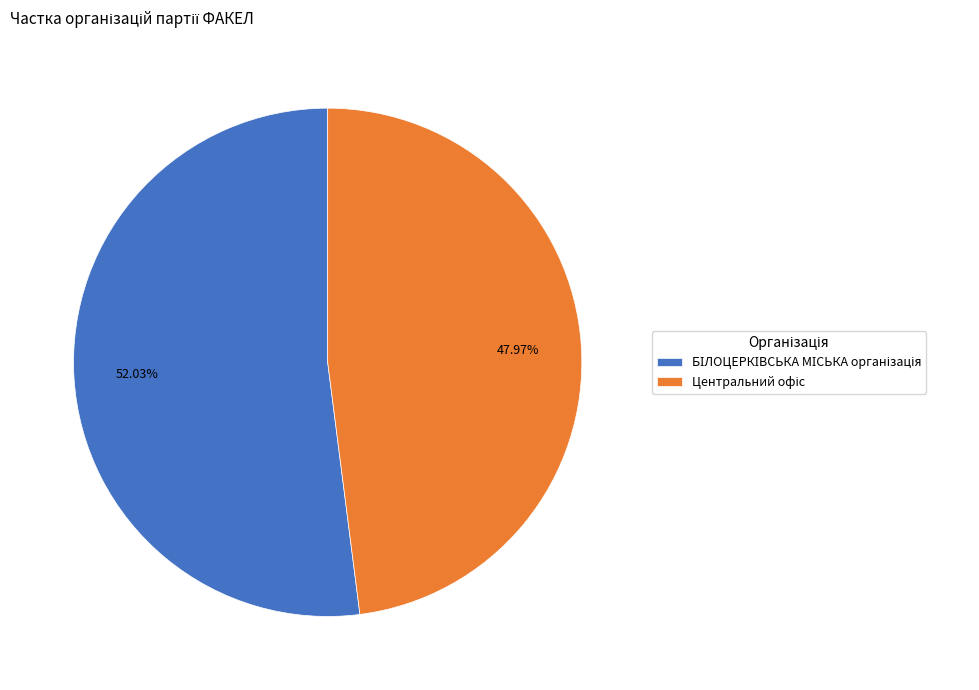

How many slices are in this pie chart?

2